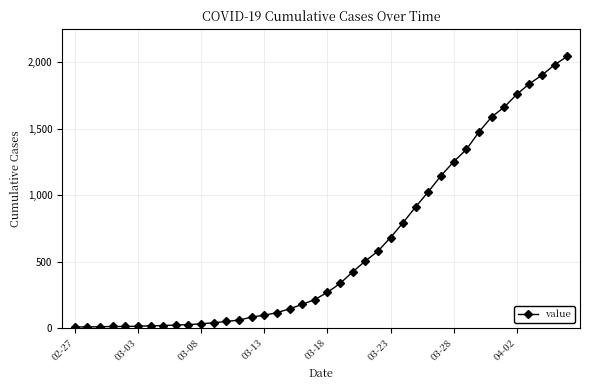

What is the difference between the maximum and minimum values?

2039